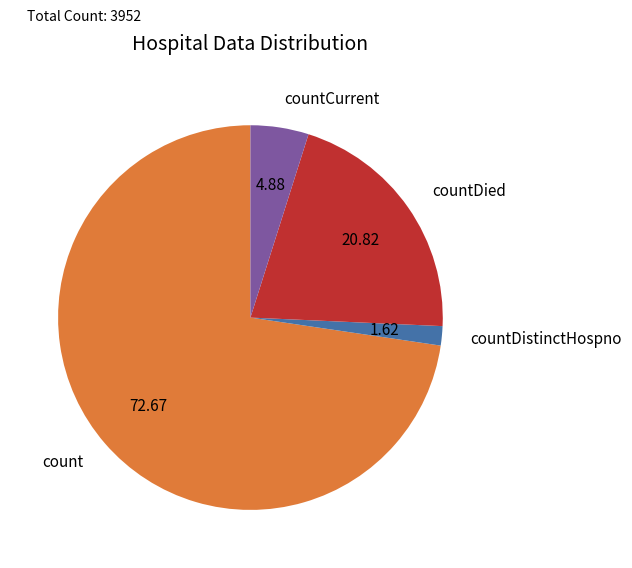

Rank the categories by value from highest to lowest.

count, countDied, countCurrent, countDistinctHospno